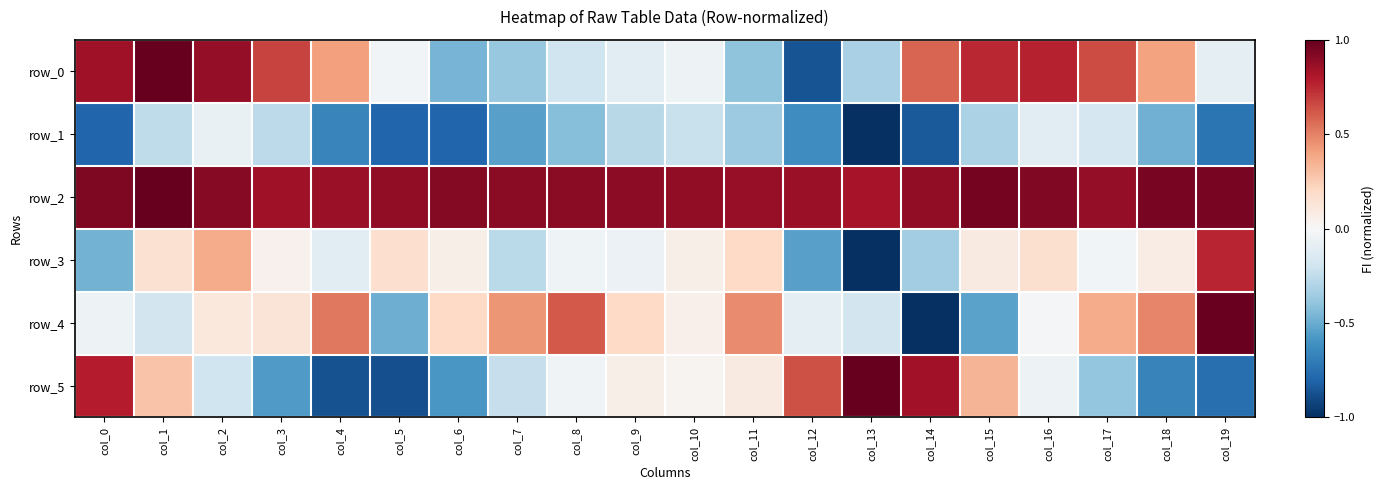

At which category does the chart reach its minimum across all series?

col_13